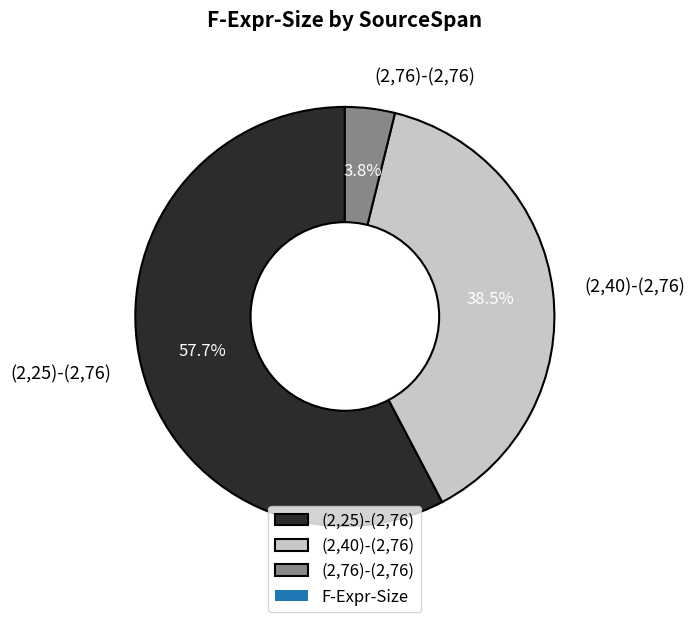

Do (2,40)-(2,76) and (2,76)-(2,76) together represent more than half of the pie?

No